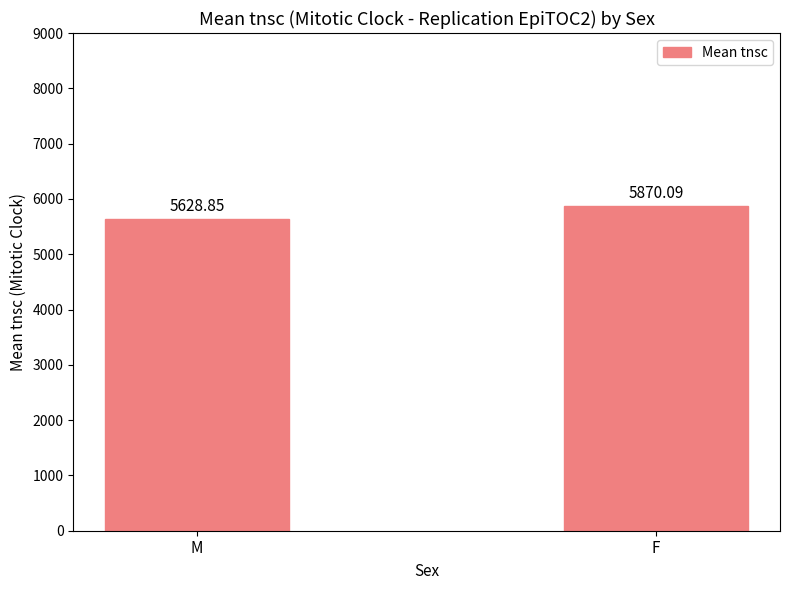

Rank the categories by value from lowest to highest.

M, F